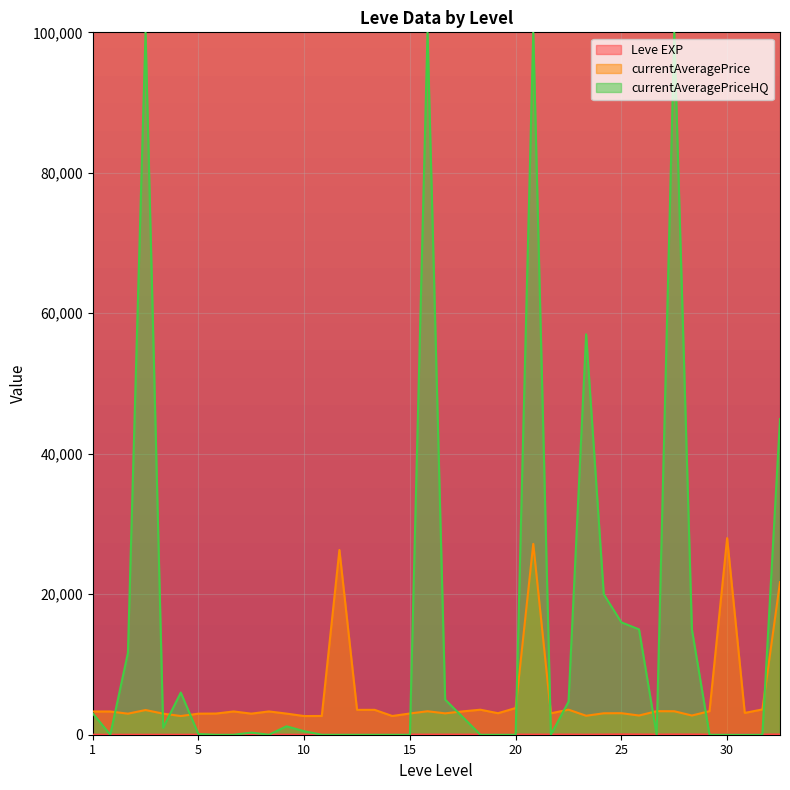

What is the lowest value of the currentAveragePrice series?

2658